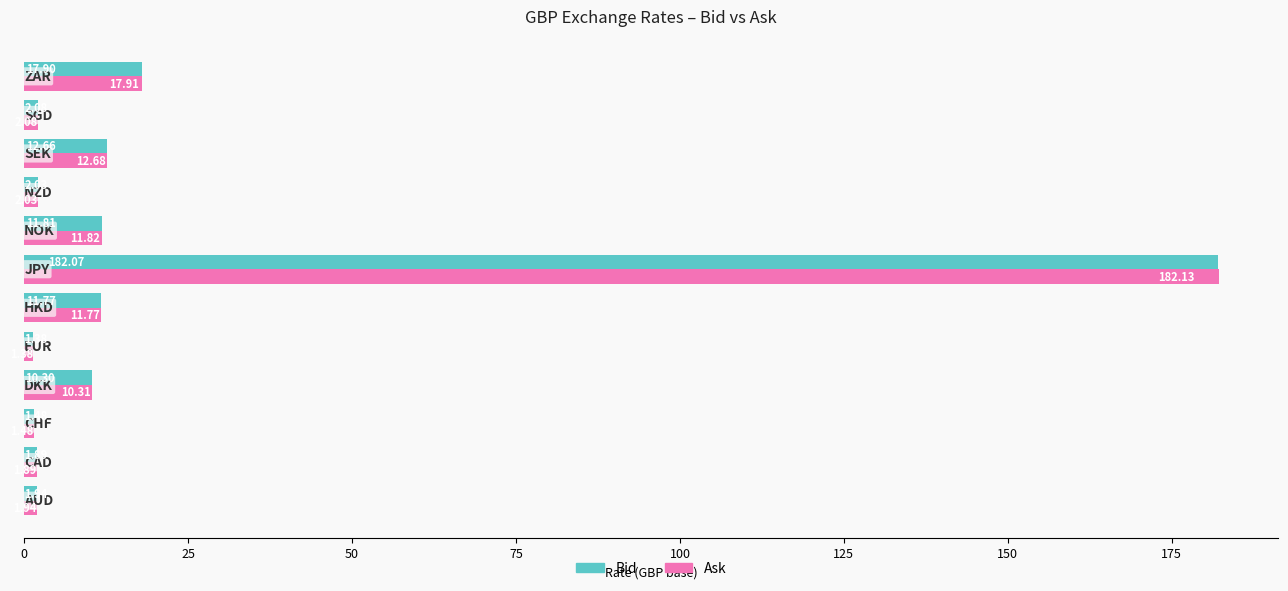

How many data points in Bid are above 10?

6